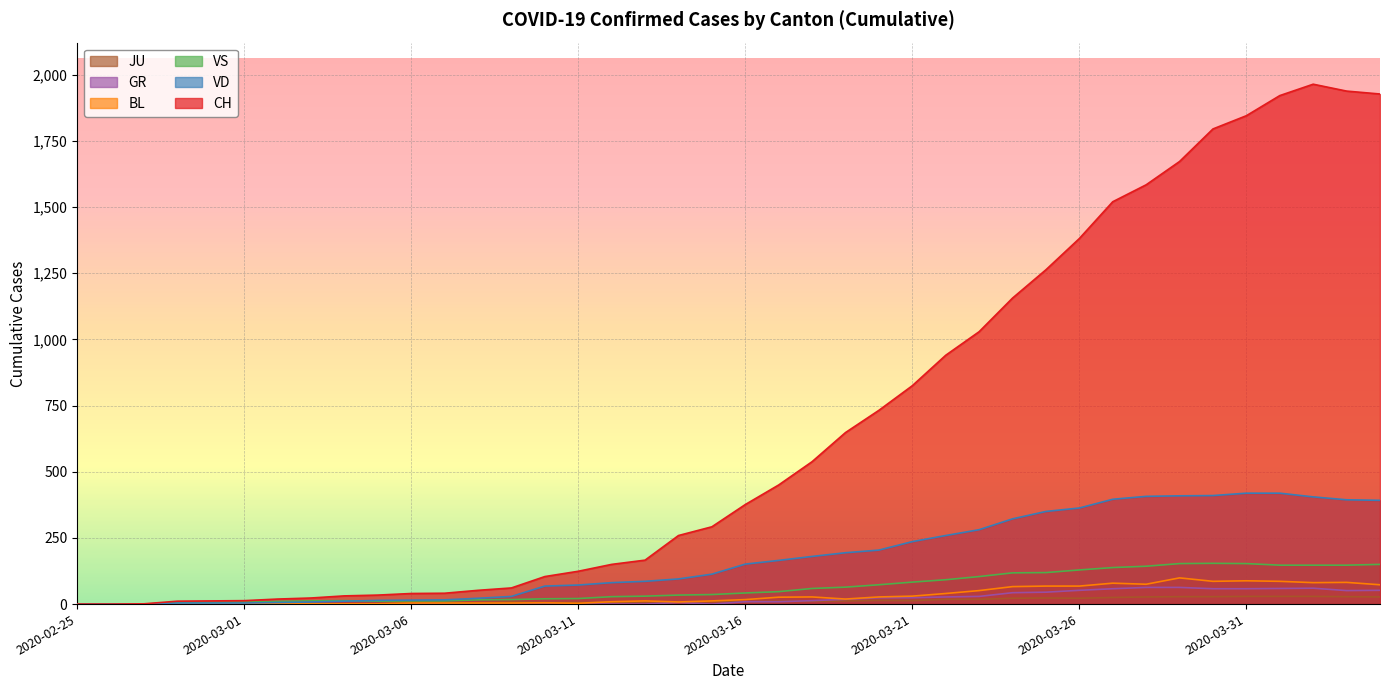

What is the difference between the maximum and minimum values in the BL series?

99